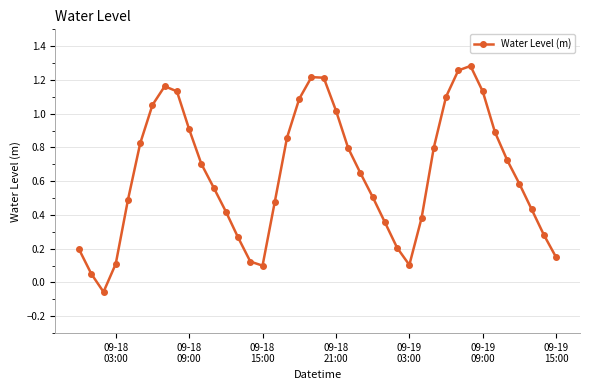

What is the sum of all values?

25.6